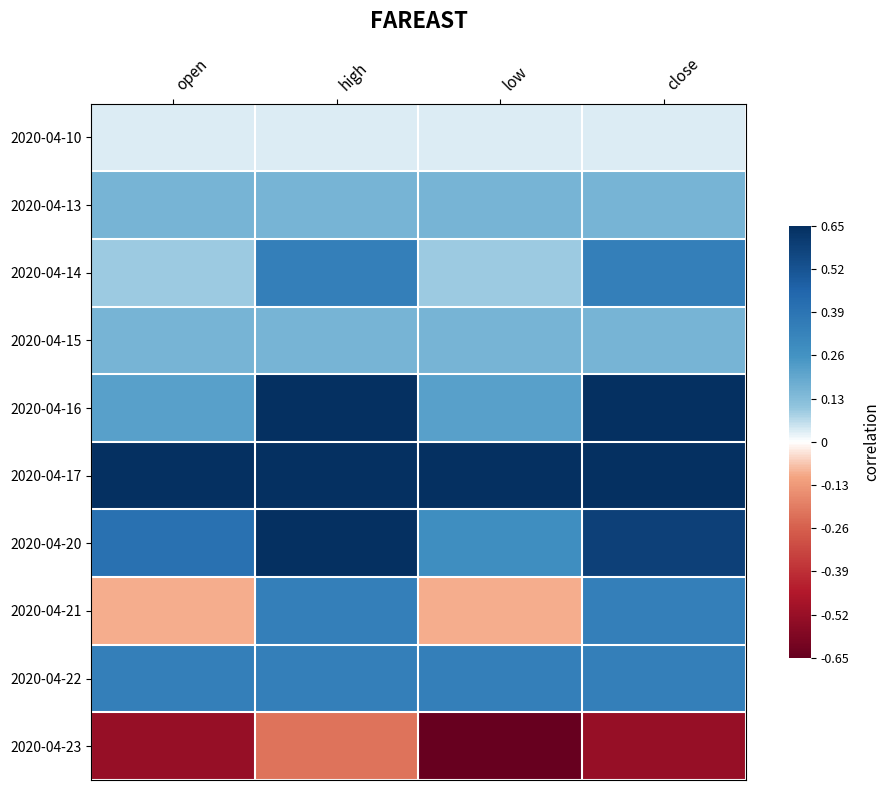

At which category is the sum across all series the highest?

high